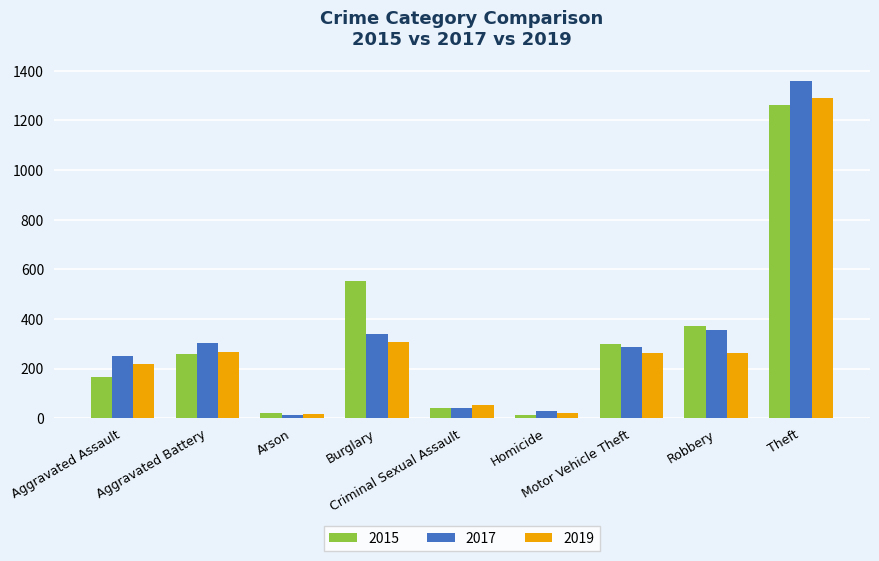

The 2017 series shows 285 at Motor Vehicle Theft. True or false?

True